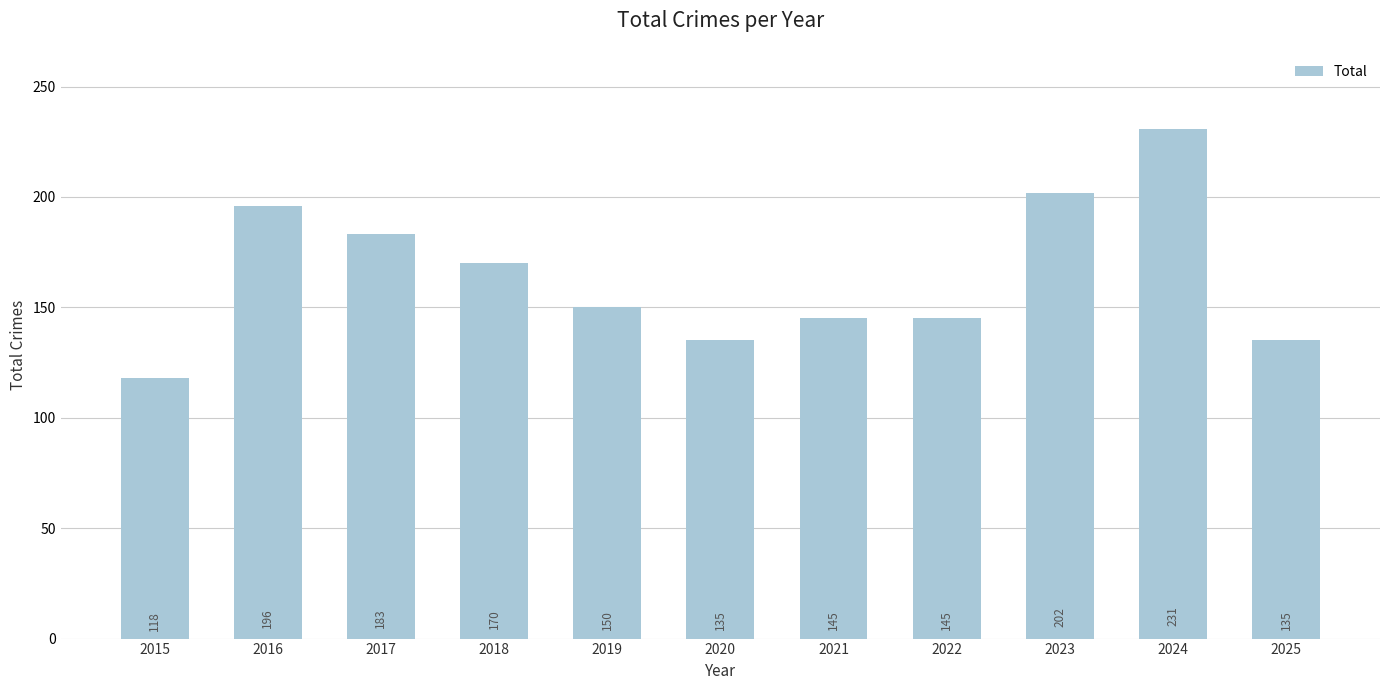

What is the difference between the values at 2016 and 2020?

61